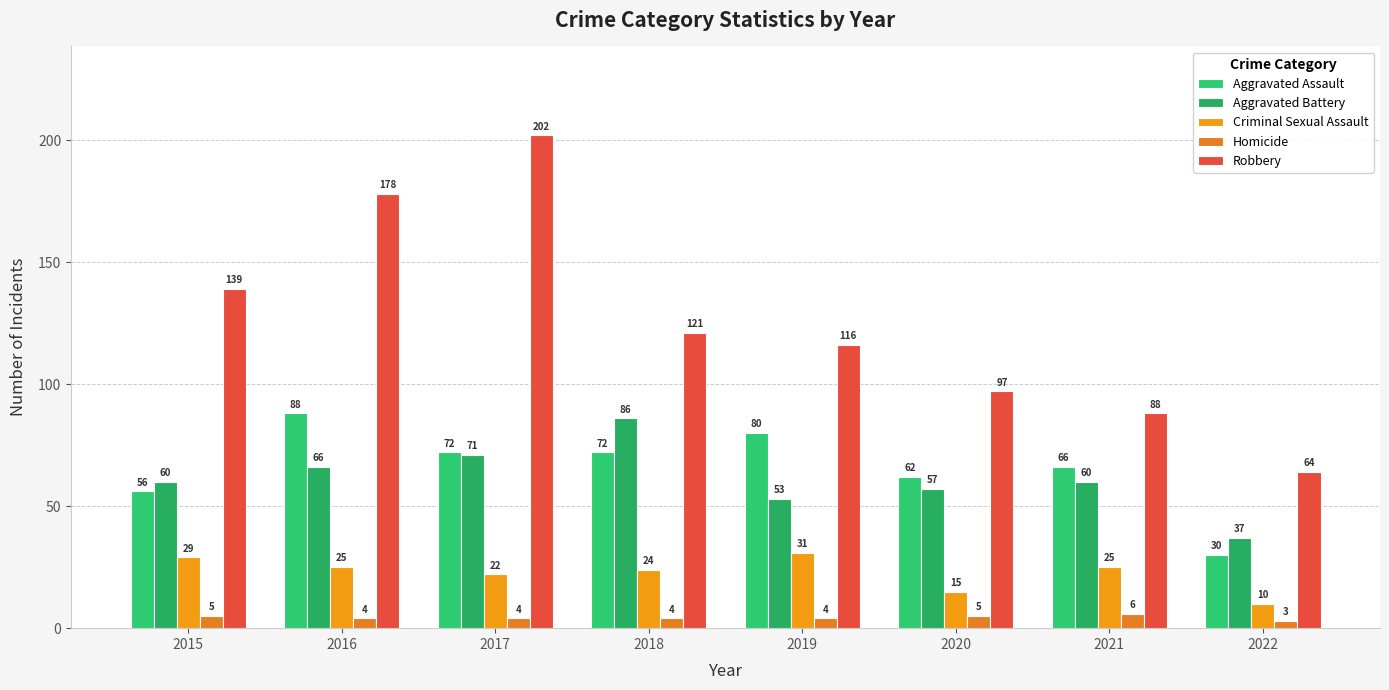

What is the spread (max minus min) of values at 2022?

61